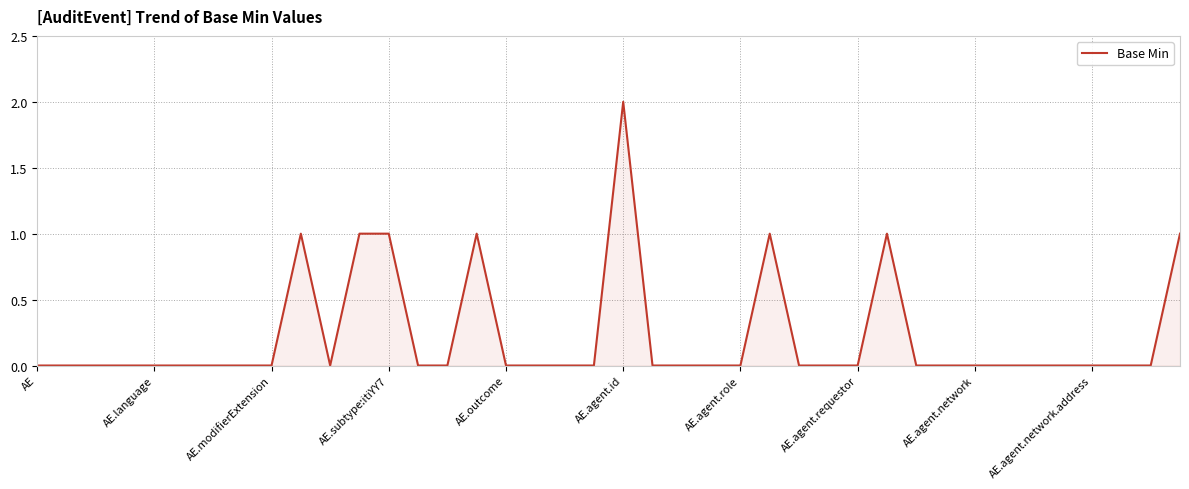

Which category has the highest value across all series?

AE.agent.id